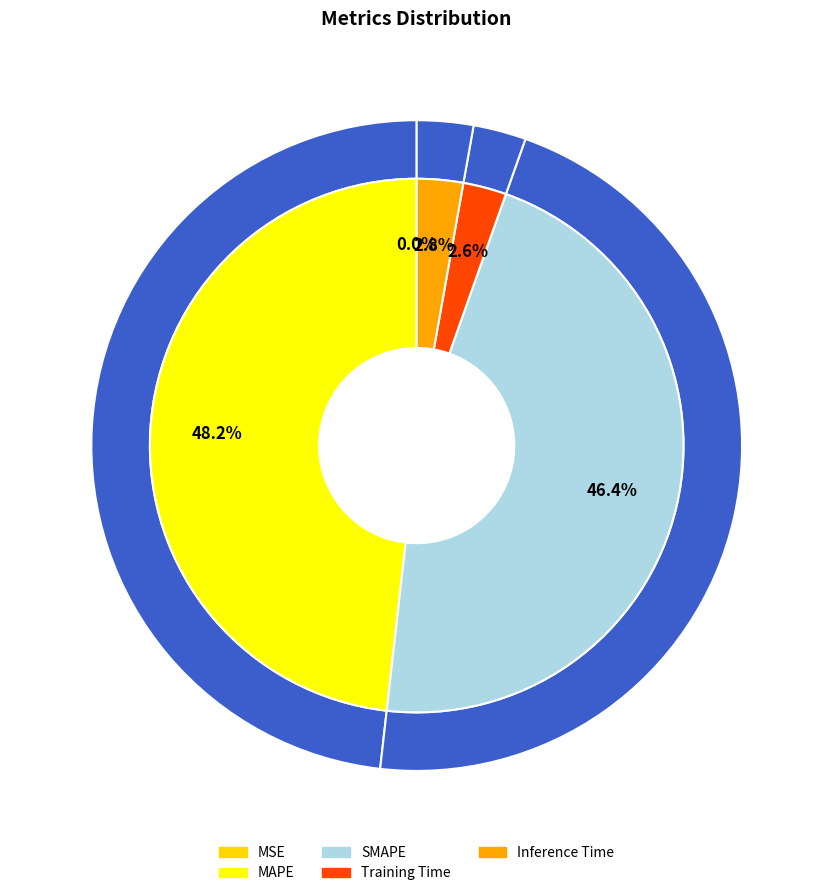

Between MSE and Training Time, which is larger?

Training Time